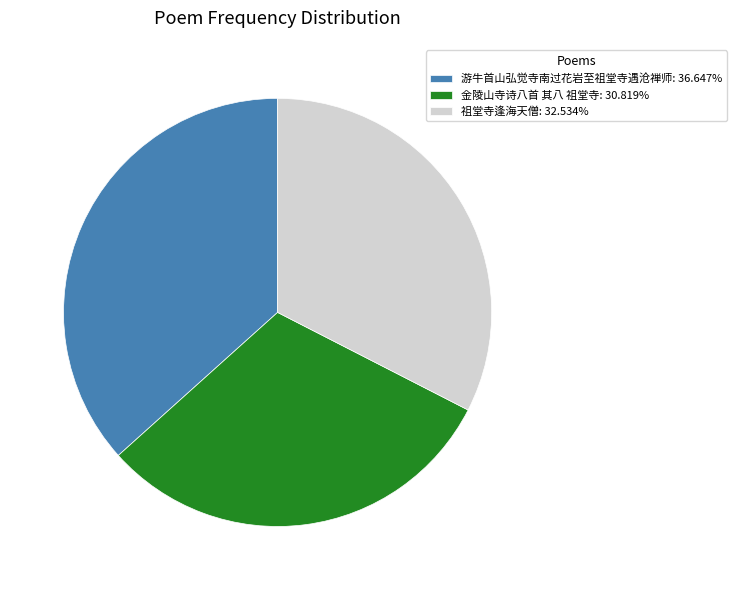

What is the smallest slice in the pie chart?

金陵山寺诗八首 其八 祖堂寺